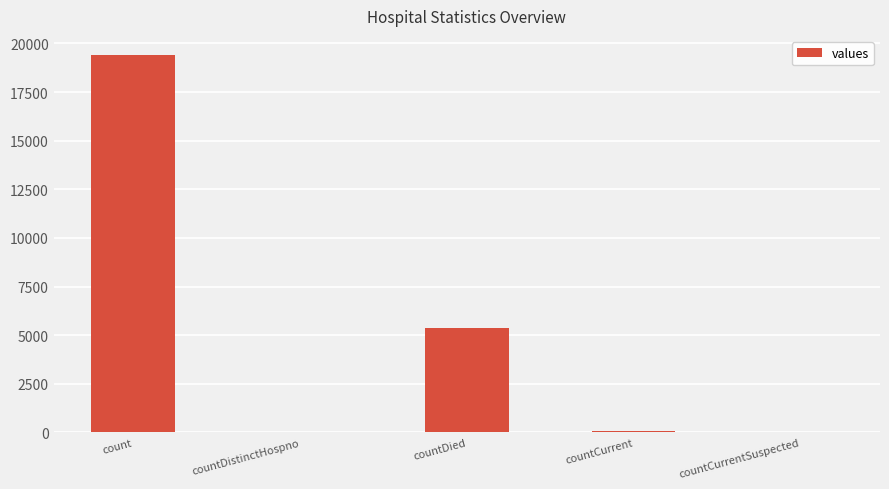

What is the change in value from count to countDied?

-14063